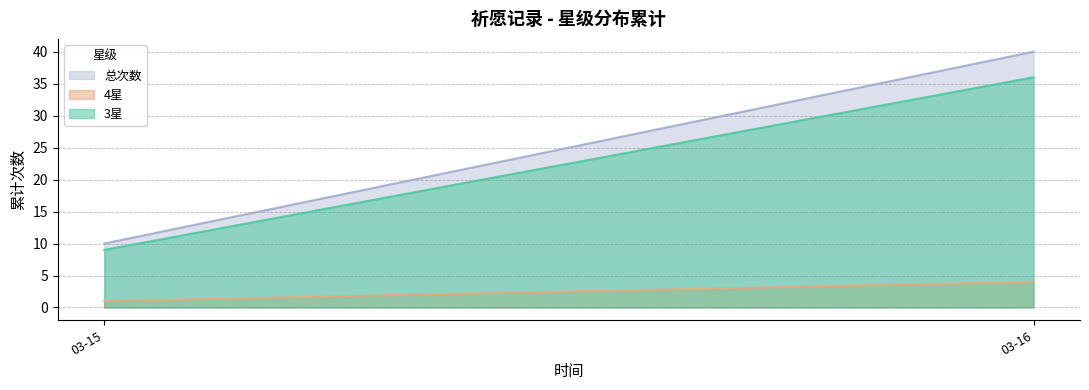

Does the chart display data point markers on the line(s)?

No